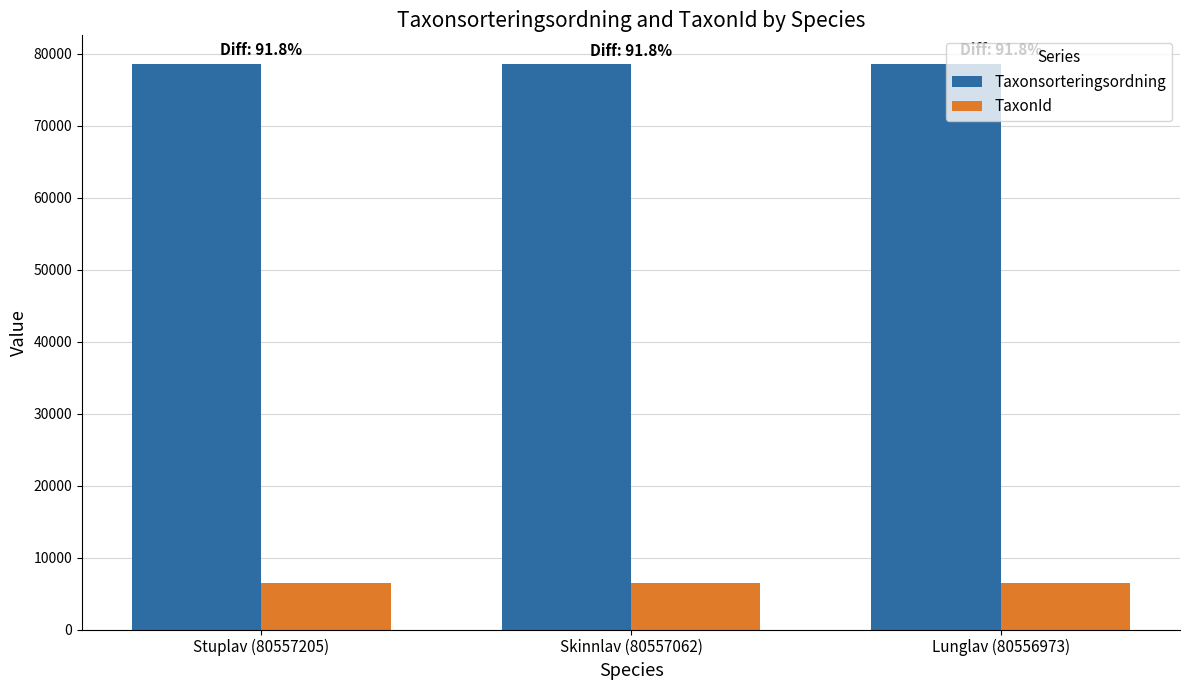

The value of TaxonId at Stuplav (80557205) is 6462. True or false?

True